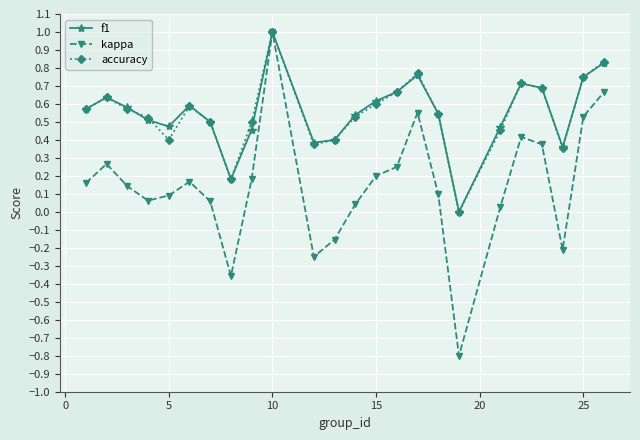

Which series has the largest range (max minus min)?

kappa